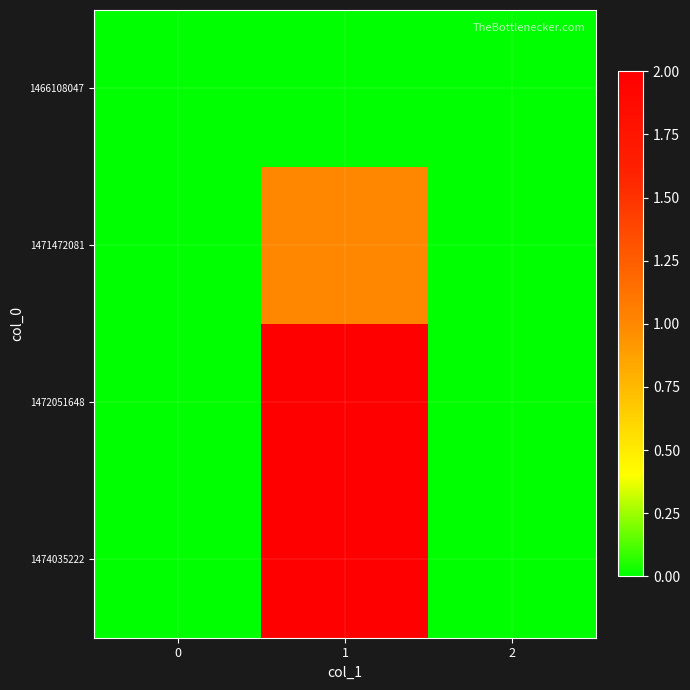

Reading left to right, what are all the values shown in this chart?

1466108047: 0=0	1=0	2=0
1471472081: 0=0	1=1	2=0
1472051648: 0=0	1=2	2=0
1474035222: 0=0	1=2	2=0